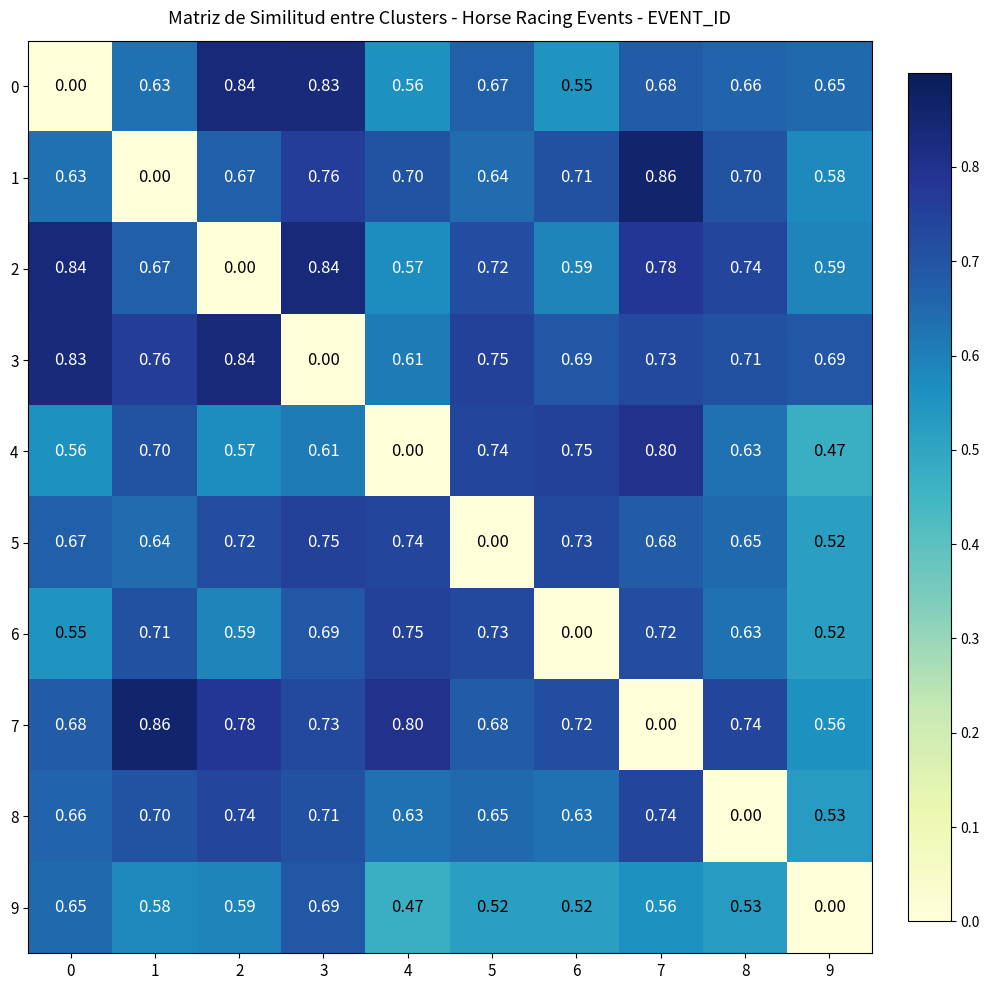

Reading left to right, list all the values displayed in this chart.

0: 0=0.0	1=0.6	2=0.8	3=0.8	4=0.6	5=0.7	6=0.6	7=0.7	8=0.7	9=0.7
1: 0=0.6	1=0.0	2=0.7	3=0.8	4=0.7	5=0.6	6=0.7	7=0.9	8=0.7	9=0.6
2: 0=0.8	1=0.7	2=0.0	3=0.8	4=0.6	5=0.7	6=0.6	7=0.8	8=0.7	9=0.6
3: 0=0.8	1=0.8	2=0.8	3=0.0	4=0.6	5=0.8	6=0.7	7=0.7	8=0.7	9=0.7
4: 0=0.6	1=0.7	2=0.6	3=0.6	4=0.0	5=0.7	6=0.8	7=0.8	8=0.6	9=0.5
5: 0=0.7	1=0.6	2=0.7	3=0.8	4=0.7	5=0.0	6=0.7	7=0.7	8=0.7	9=0.5
6: 0=0.6	1=0.7	2=0.6	3=0.7	4=0.8	5=0.7	6=0.0	7=0.7	8=0.6	9=0.5
7: 0=0.7	1=0.9	2=0.8	3=0.7	4=0.8	5=0.7	6=0.7	7=0.0	8=0.7	9=0.6
8: 0=0.7	1=0.7	2=0.7	3=0.7	4=0.6	5=0.7	6=0.6	7=0.7	8=0.0	9=0.5
9: 0=0.7	1=0.6	2=0.6	3=0.7	4=0.5	5=0.5	6=0.5	7=0.6	8=0.5	9=0.0